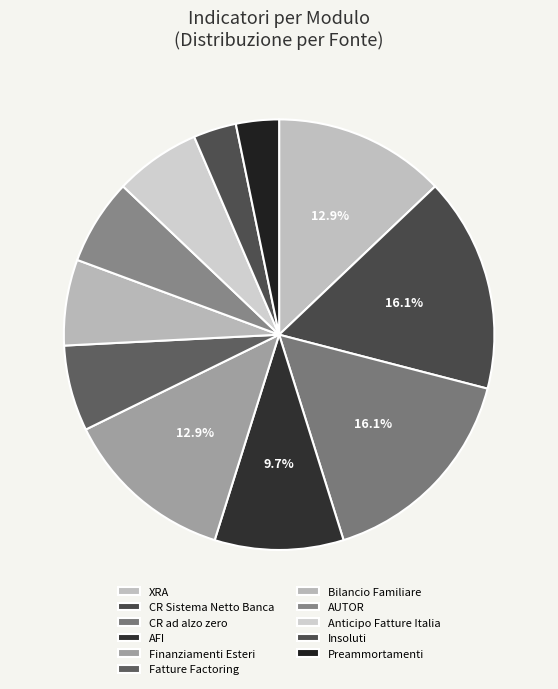

Is there a majority slice in this chart?

No